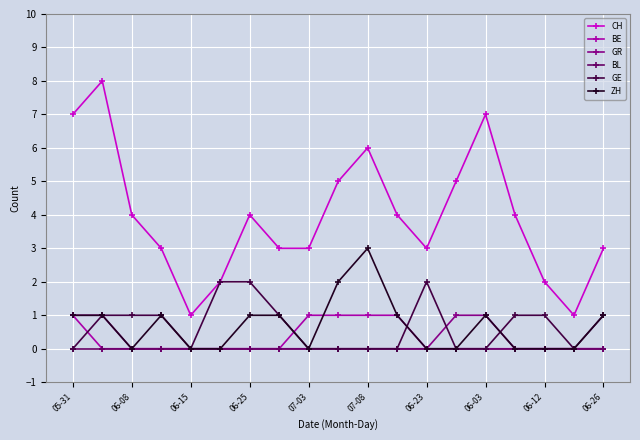

What is the highest value of the CH series?

8